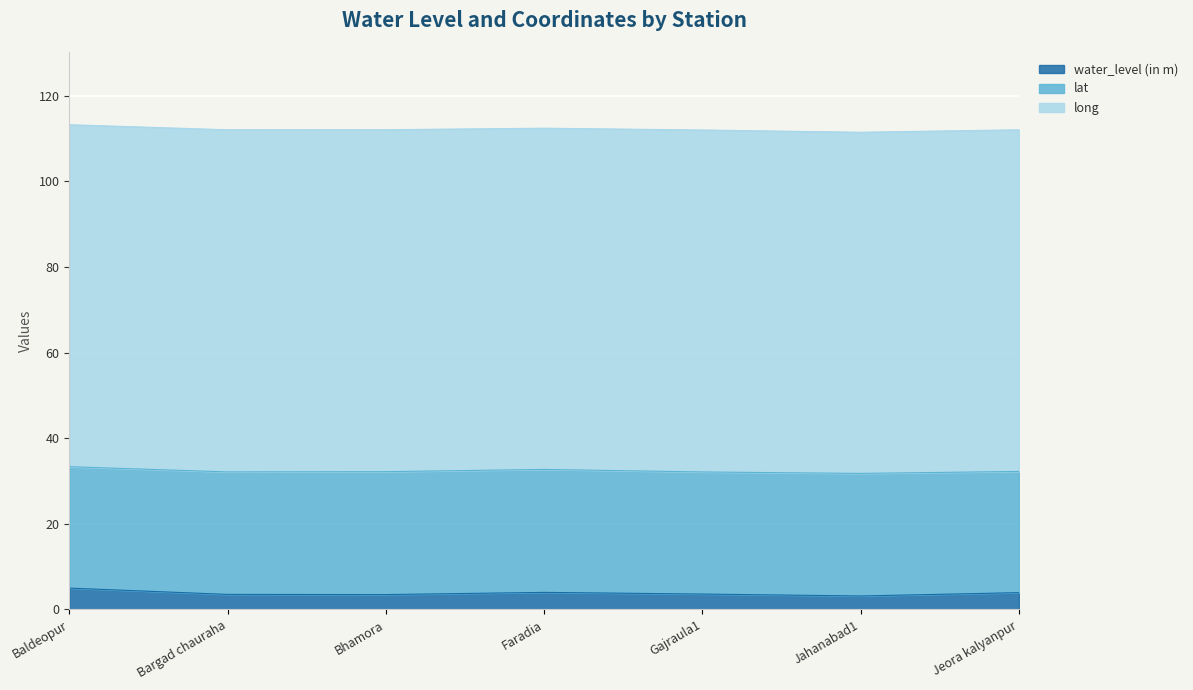

In lat, how many points are higher than both neighbors (excluding endpoints)?

2